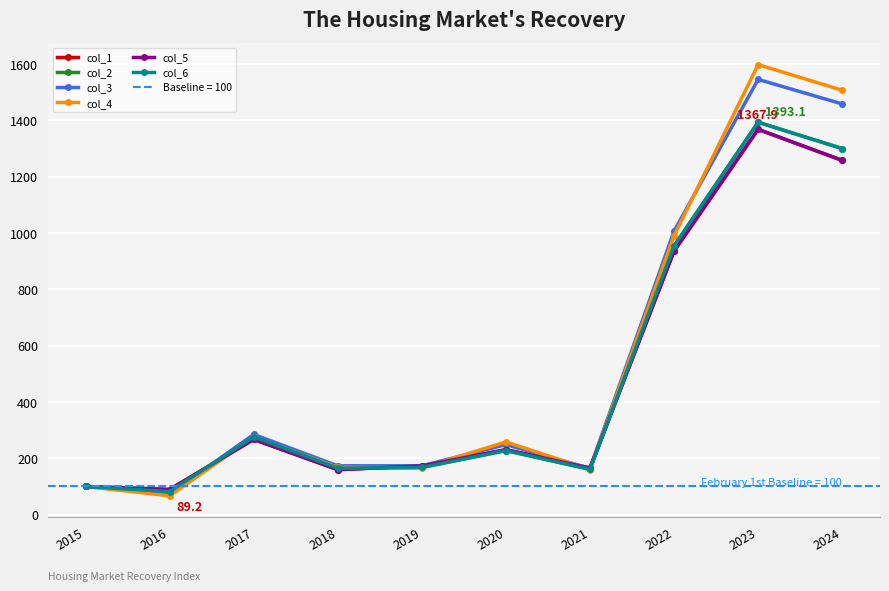

What is the highest value of the col_6 series?

1393.1